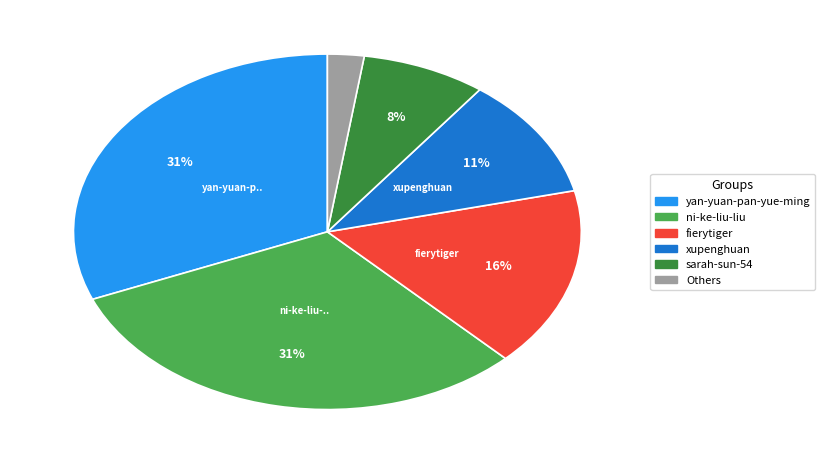

How many slices are in this pie chart?

6